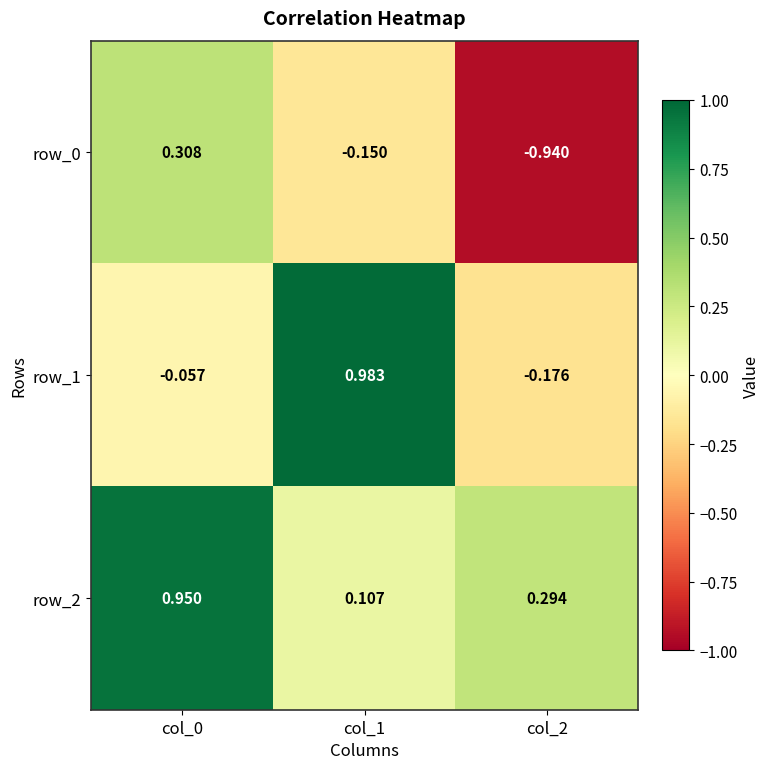

Is the value of row_1 at col_1 greater than the value of row_0 at col_2?

Yes